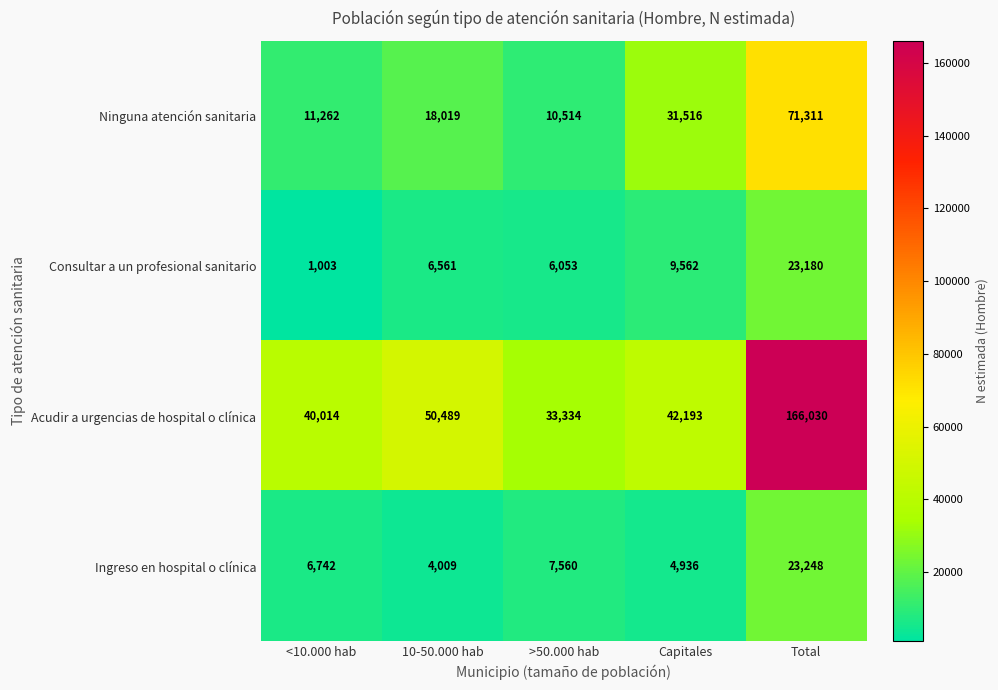

What is the difference between the Acudir a urgencias de hospital o clínica values at Capitales and >50.000 hab?

8859